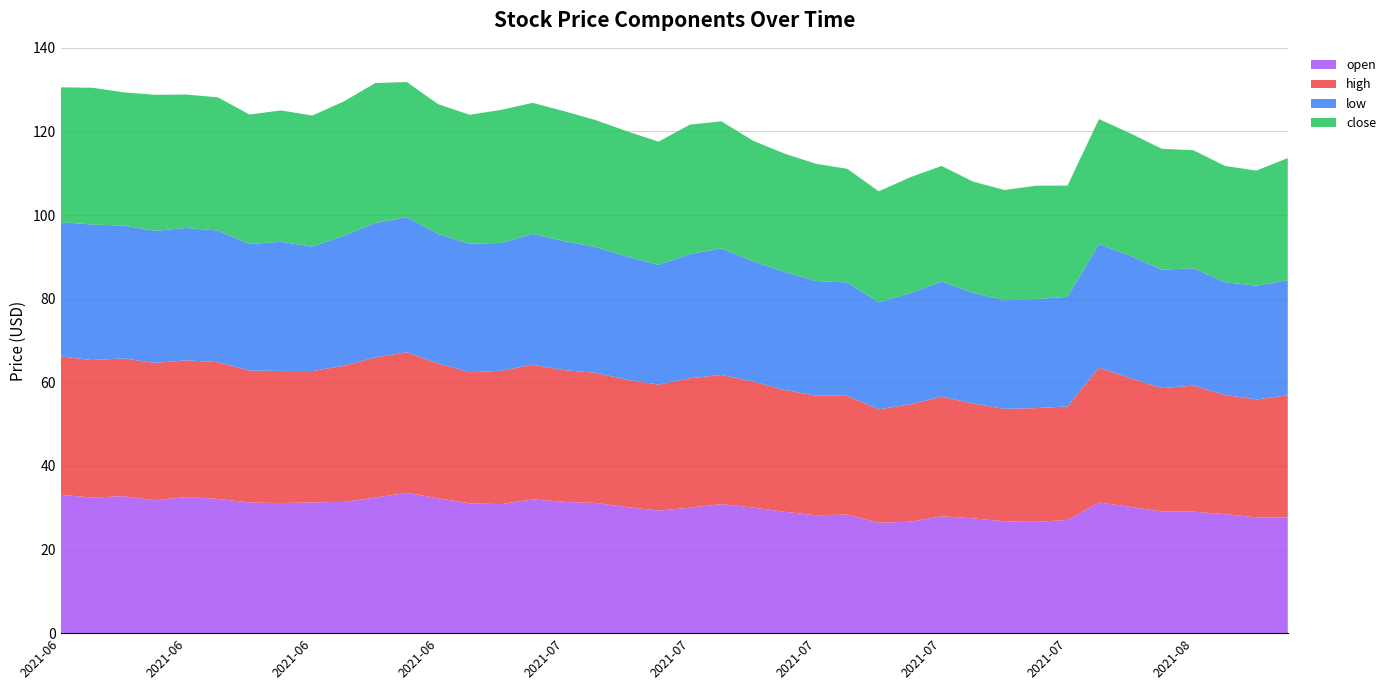

Reading left to right, extract all data points from this chart.

open: 33.1	32.4	32.8	31.8	32.5	32.1	31.2	31.1	31.3	31.4	32.4	33.6	32.2	31.0	30.9	32.0	31.4	31.1	30.1	29.3	30.0	30.9	30.1	29.0	28.2	28.4	26.4	26.6	28.0	27.5	26.7	26.6	27.1	31.3	30.2	29.1	29.1	28.5	27.7	27.7
high: 33.1	32.9	33.0	32.8	32.7	32.7	31.6	31.6	31.4	32.6	33.5	33.6	32.2	31.4	31.9	32.2	31.5	31.1	30.5	30.1	31.0	30.9	30.1	29.1	28.6	28.4	27.1	28.1	28.6	27.5	26.9	27.2	27.1	32.2	30.8	29.5	30.2	28.5	28.2	29.2
low: 32.1	32.4	31.8	31.6	31.7	31.5	30.2	30.9	29.8	31.1	32.2	32.3	31.0	30.7	30.6	31.3	30.9	30.1	29.5	28.6	29.7	30.3	28.8	28.2	27.4	27.1	25.6	26.6	27.6	26.5	26.0	26.1	26.2	29.6	29.2	28.3	28.1	27.0	27.2	27.6
close: 32.2	32.7	31.9	32.5	31.9	31.9	31.0	31.4	31.4	32.1	33.5	32.3	31.0	30.9	31.8	31.3	31.1	30.4	29.9	29.5	30.9	30.4	28.8	28.3	28.1	27.2	26.6	27.7	27.6	26.6	26.4	27.1	26.6	29.9	29.3	28.9	28.2	27.8	27.5	29.2